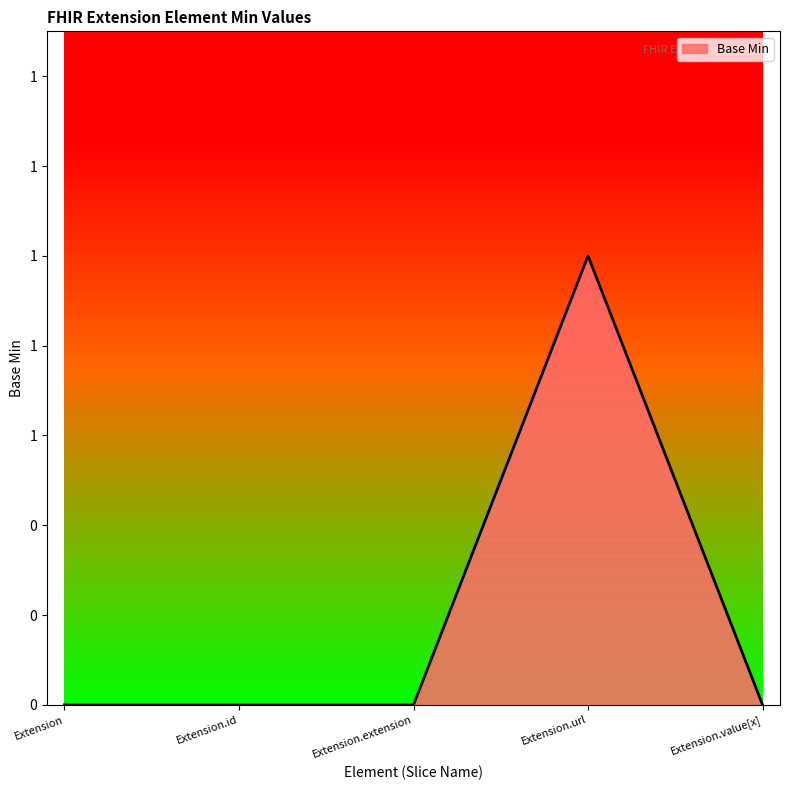

What is the label of the 1st point from the left?

Extension